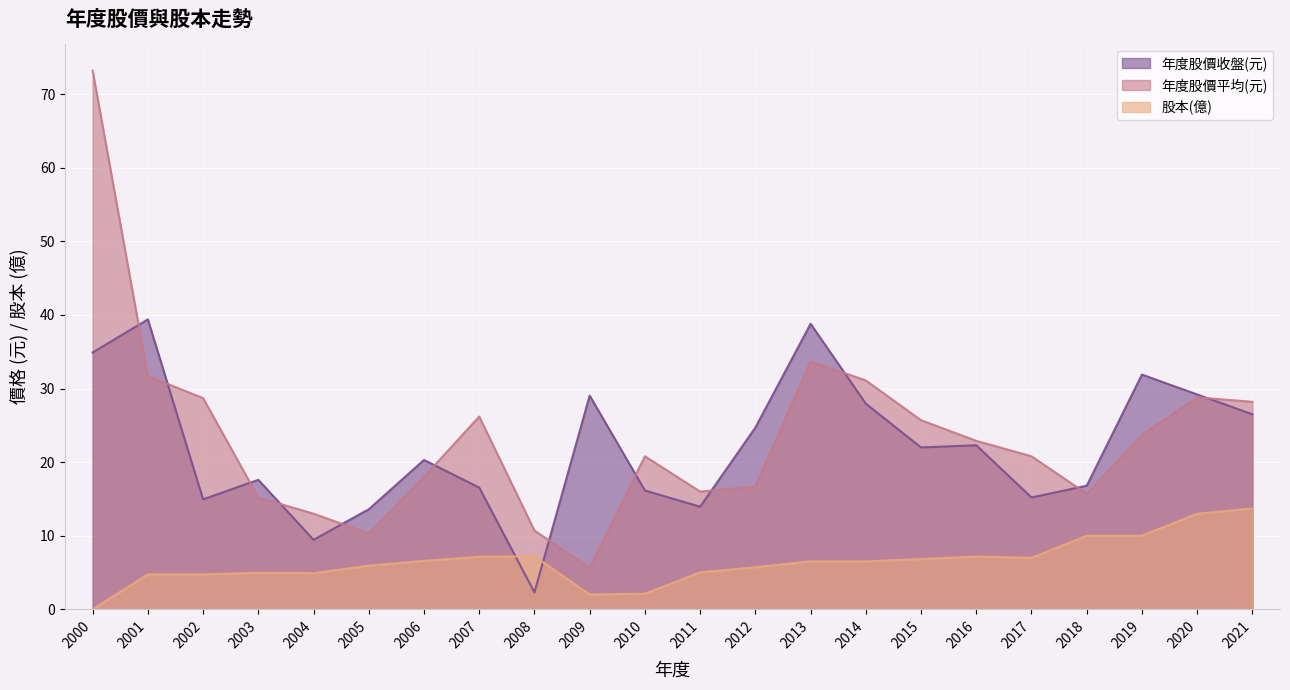

The value of 股本(億) at 2004 is 4.9. True or false?

True